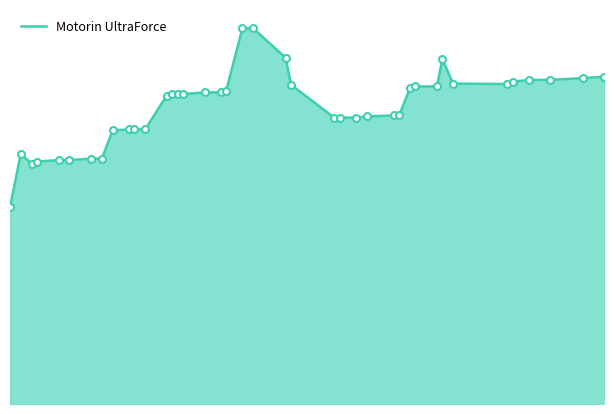

Is this an area chart (filled region under the line)?

Yes